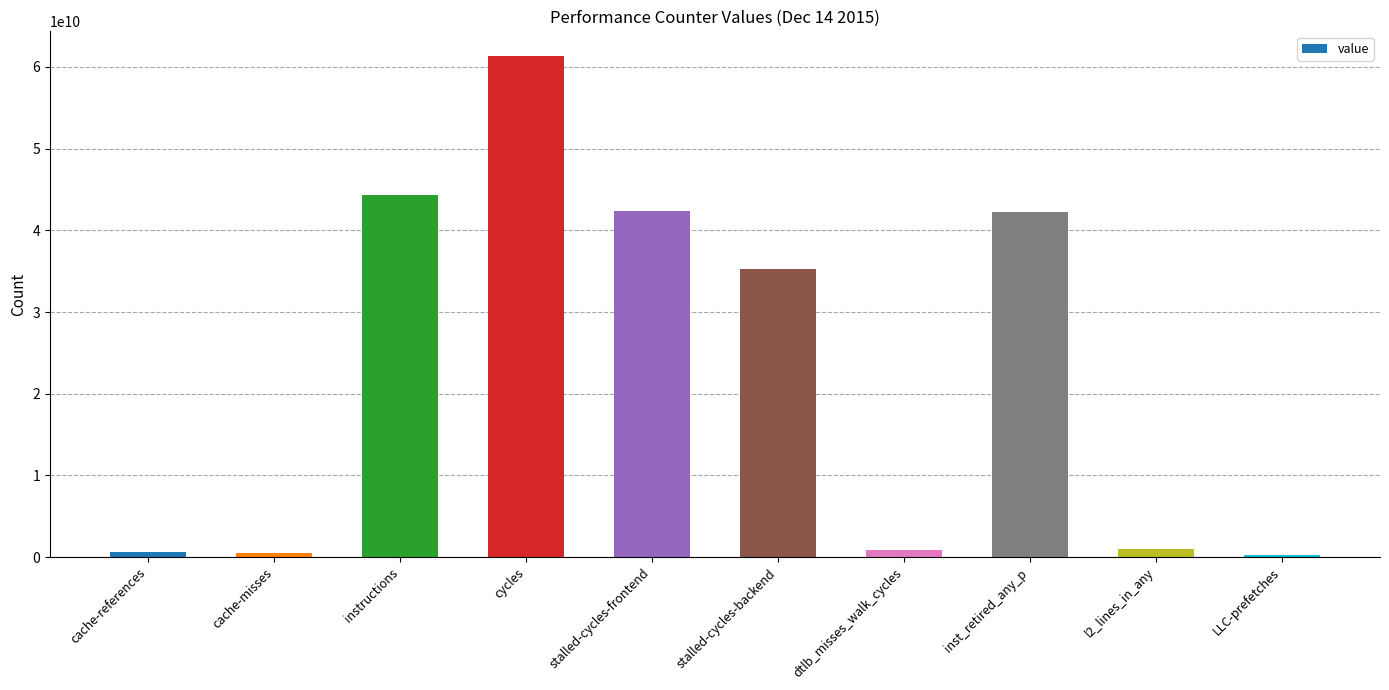

Approximately how many times larger is the value at cycles compared to instructions?

1.4